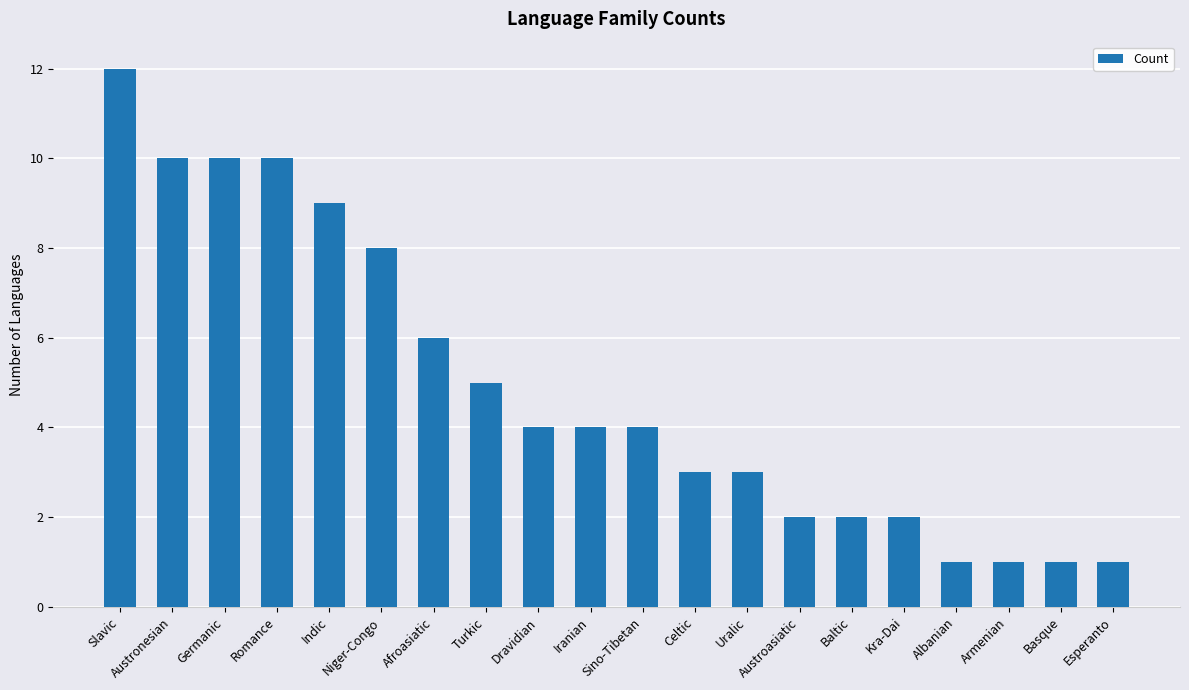

True or false: the data shows 2 at Esperanto.

False